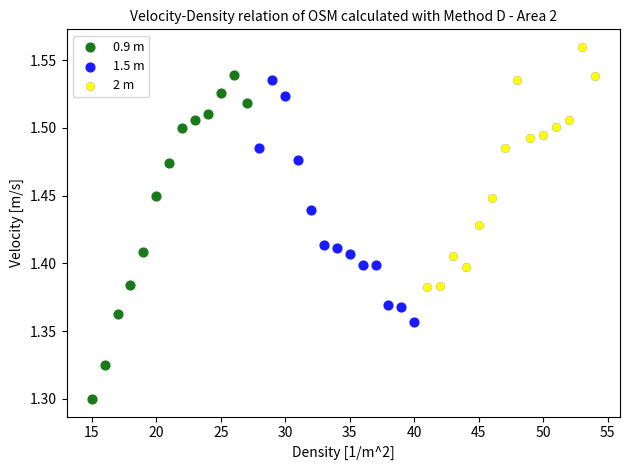

Which series contains the highest Y value?

2 m